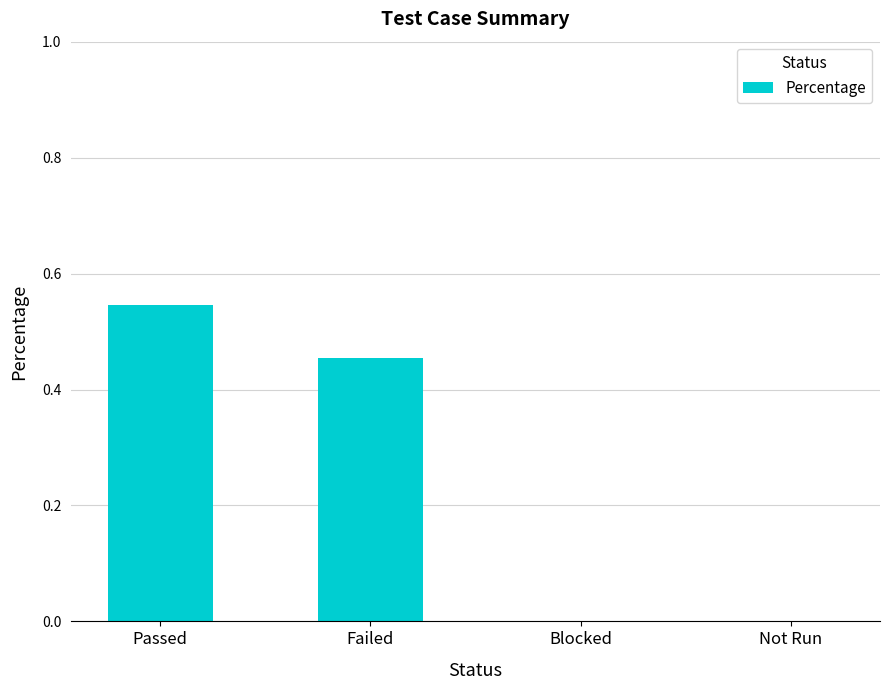

At which category does the chart reach its peak across all series?

Passed